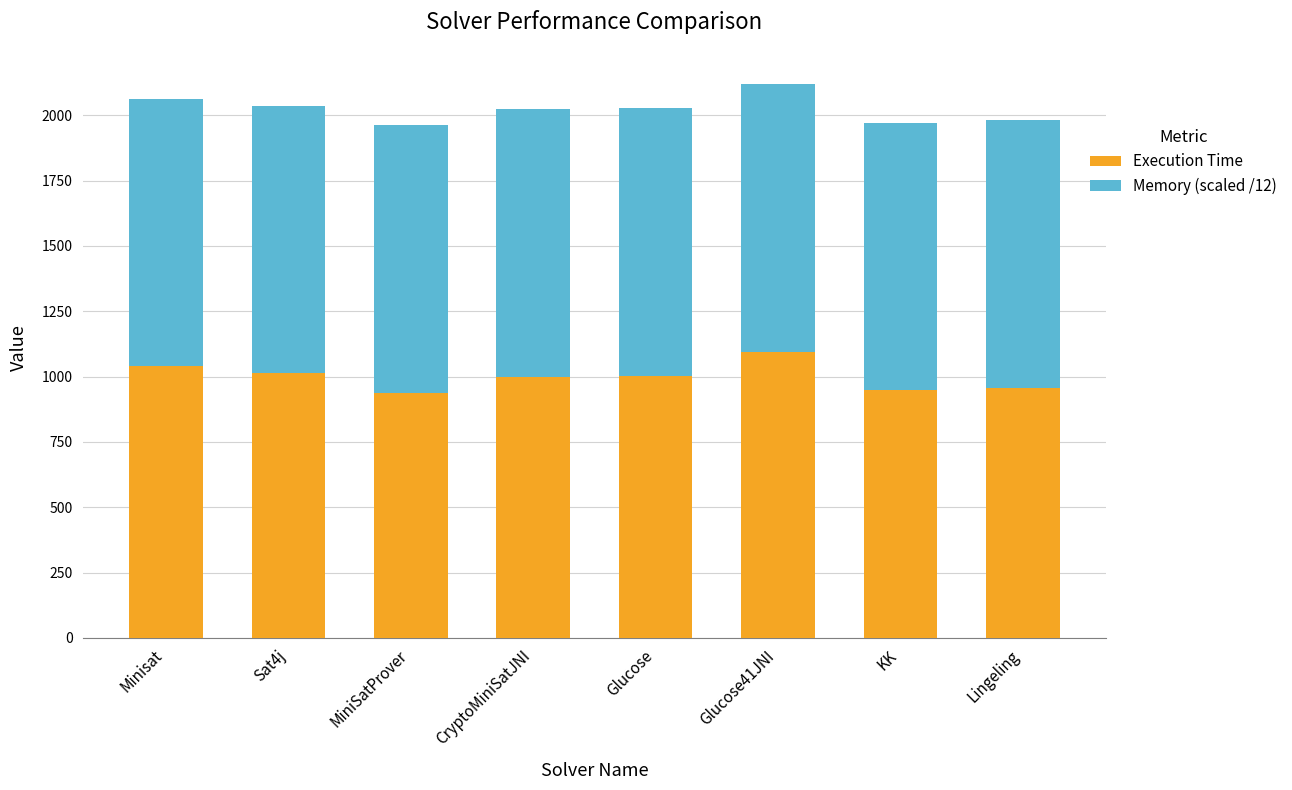

Is it true that Execution Time equals 1094.0 at Glucose41JNI?

True